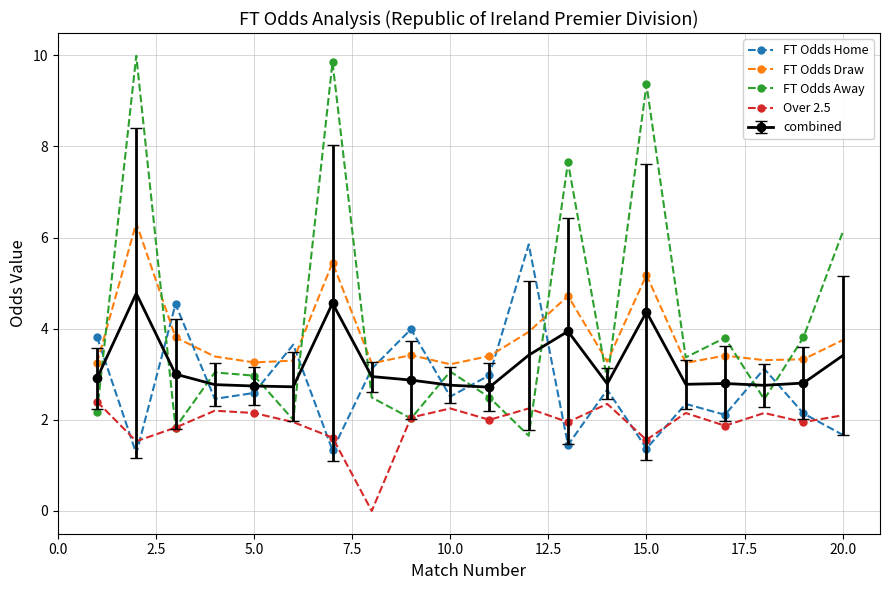

At how many categories does at least one series exceed 0?

20